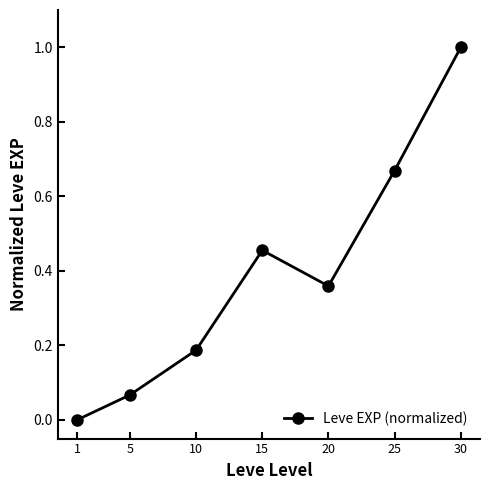

Count the number of values greater than 0.

6